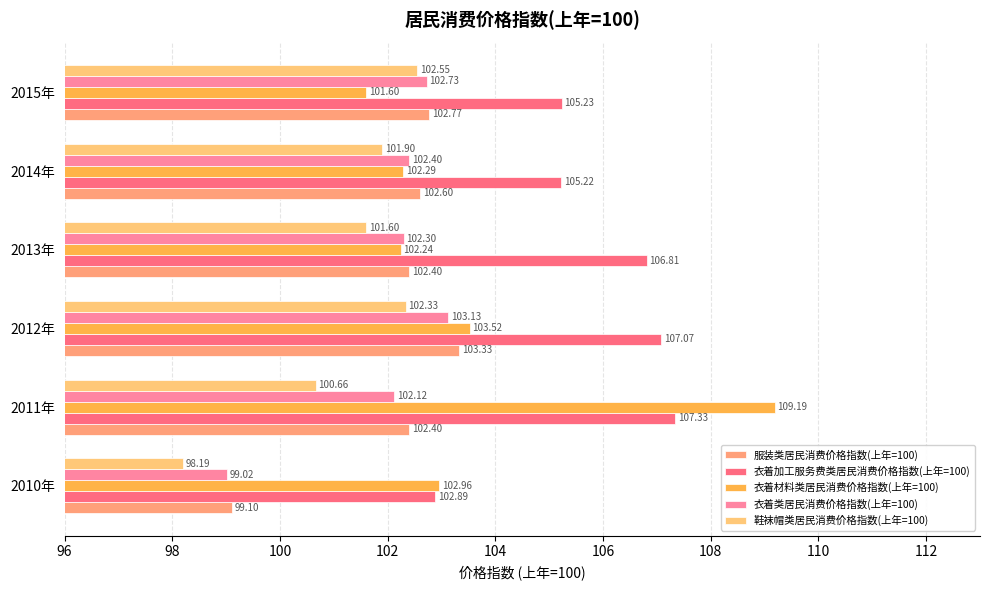

How many distinct data groups are displayed?

5